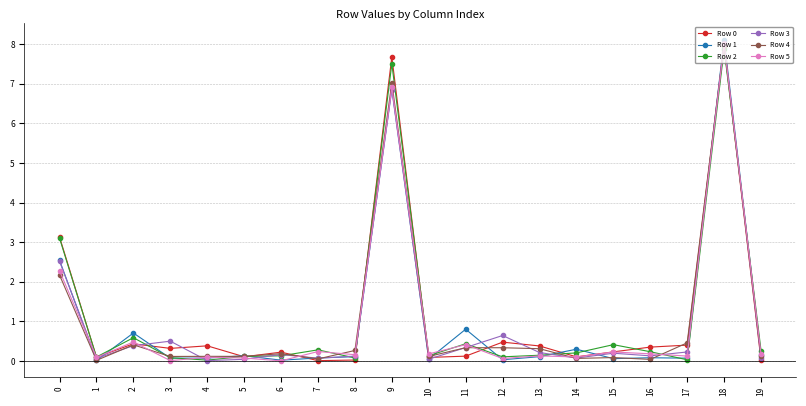

True or false: Row 3 has a value of 0.2 at 6.

True